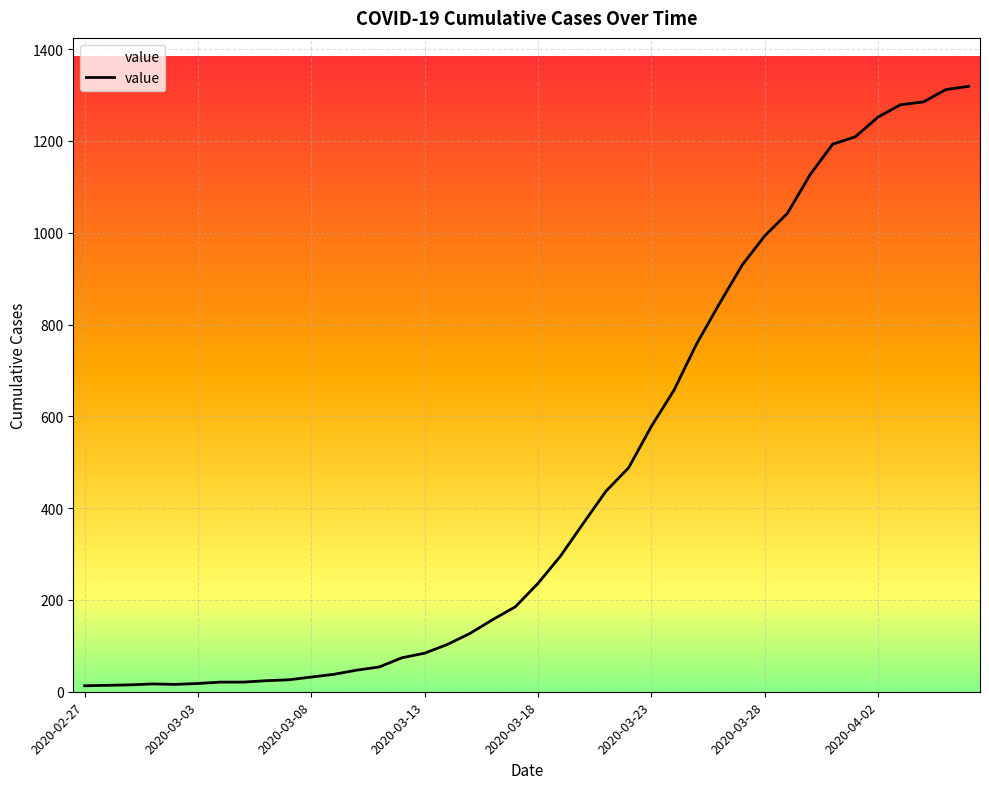

What is the greatest value displayed?

1319